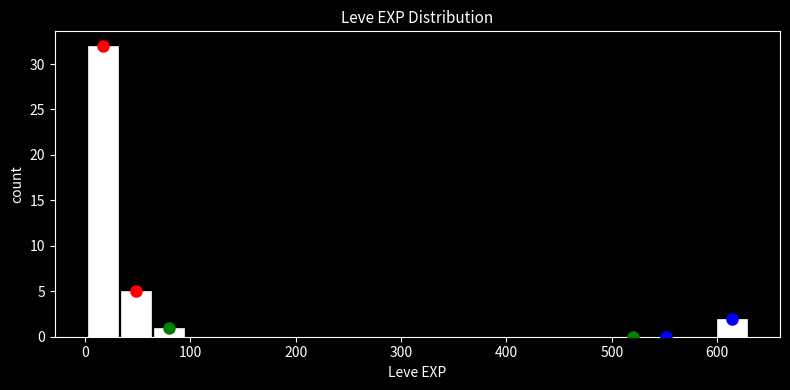

Read against the x-axis, roughly where is the centre of the tallest bar?

20